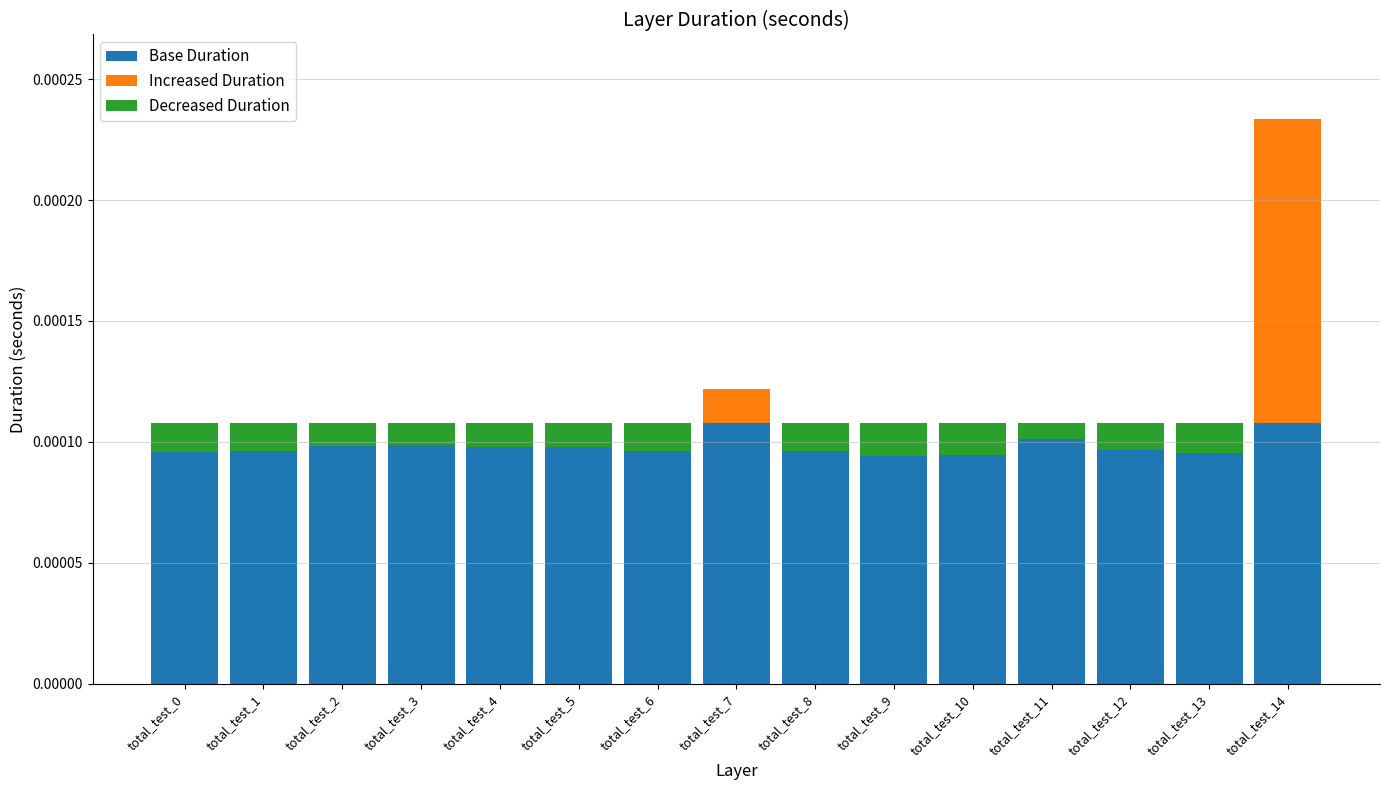

At which label is Decreased Duration closest to 0?

total_test_7